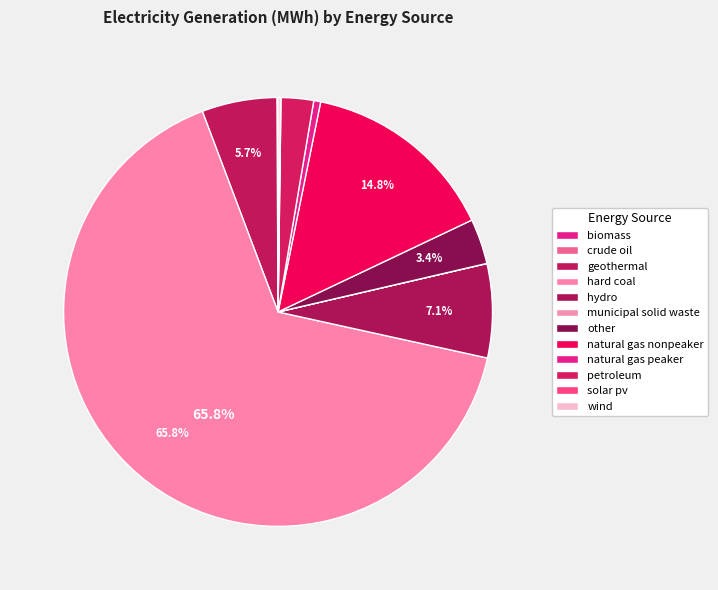

Is there a majority slice in this chart?

Yes